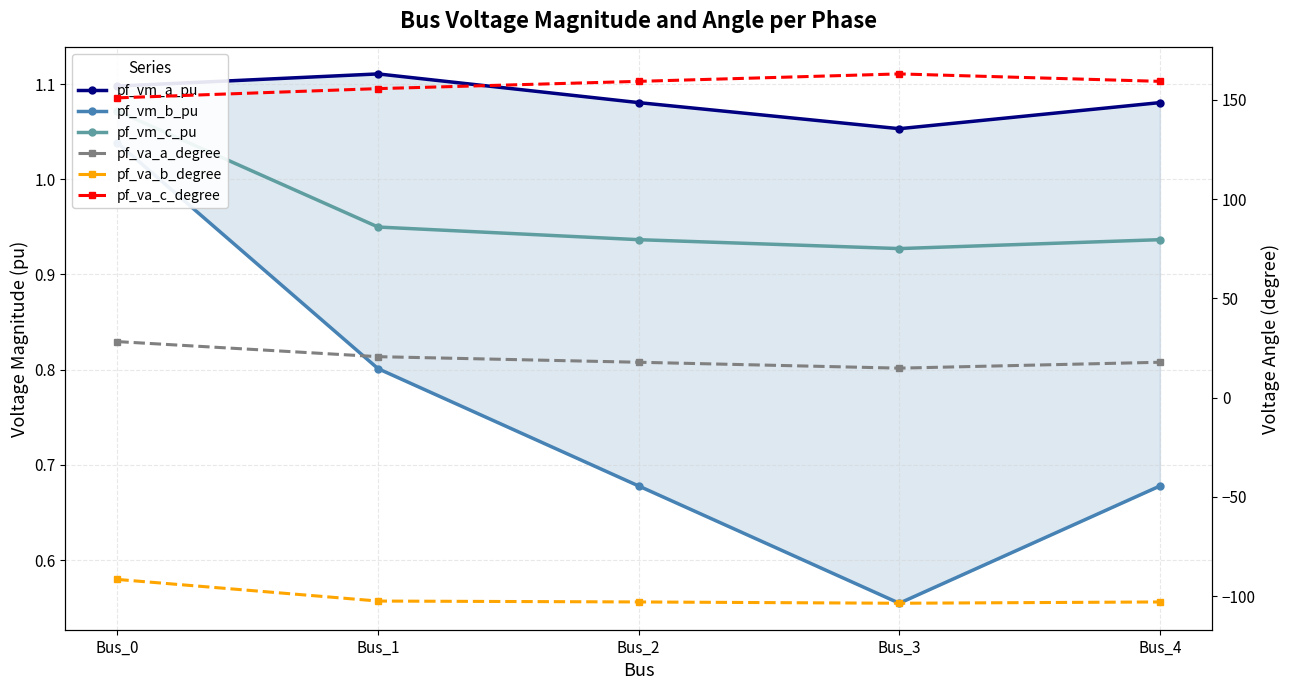

Reading right to left, transcribe all the data shown in this chart.

pf_vm_a_pu: Bus_4=1.1	Bus_3=1.1	Bus_2=1.1	Bus_1=1.1	Bus_0=1.1
pf_vm_b_pu: Bus_4=0.7	Bus_3=0.6	Bus_2=0.7	Bus_1=0.8	Bus_0=1.0
pf_vm_c_pu: Bus_4=0.9	Bus_3=0.9	Bus_2=0.9	Bus_1=0.9	Bus_0=1.1
pf_va_a_degree: Bus_4=17.8	Bus_3=14.8	Bus_2=17.8	Bus_1=20.6	Bus_0=28.2
pf_va_b_degree: Bus_4=-103.0	Bus_3=-103.7	Bus_2=-103.0	Bus_1=-102.5	Bus_0=-91.6
pf_va_c_degree: Bus_4=159.4	Bus_3=163.1	Bus_2=159.4	Bus_1=155.7	Bus_0=151.0